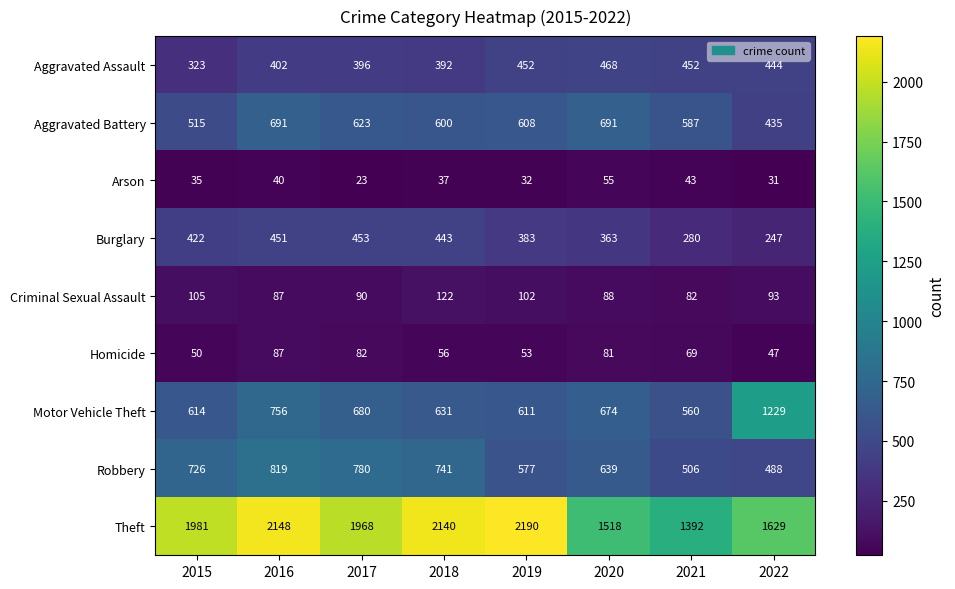

How many data points does each series have?

8